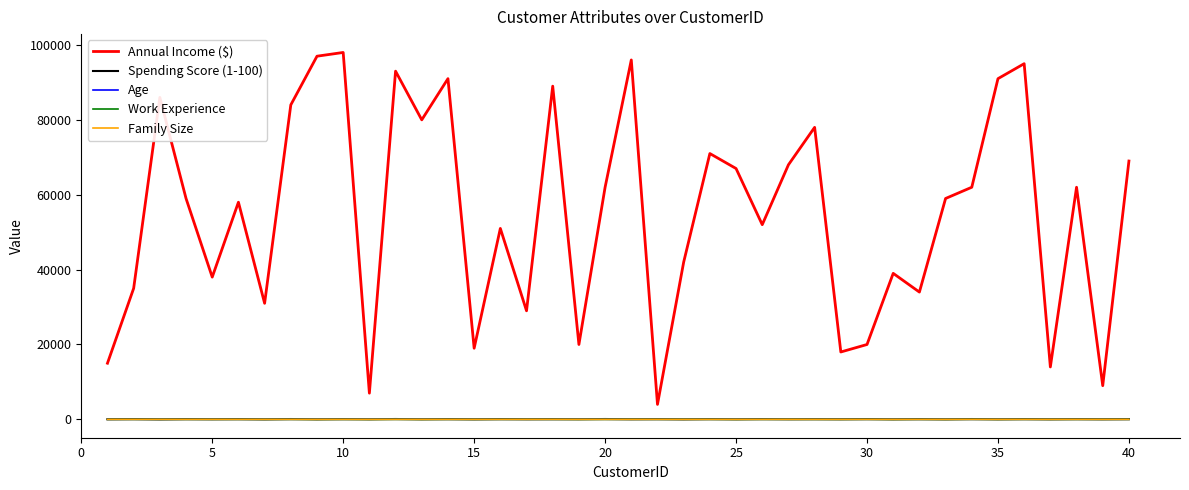

True or false: Age and Annual Income ($) intersect in this chart.

False